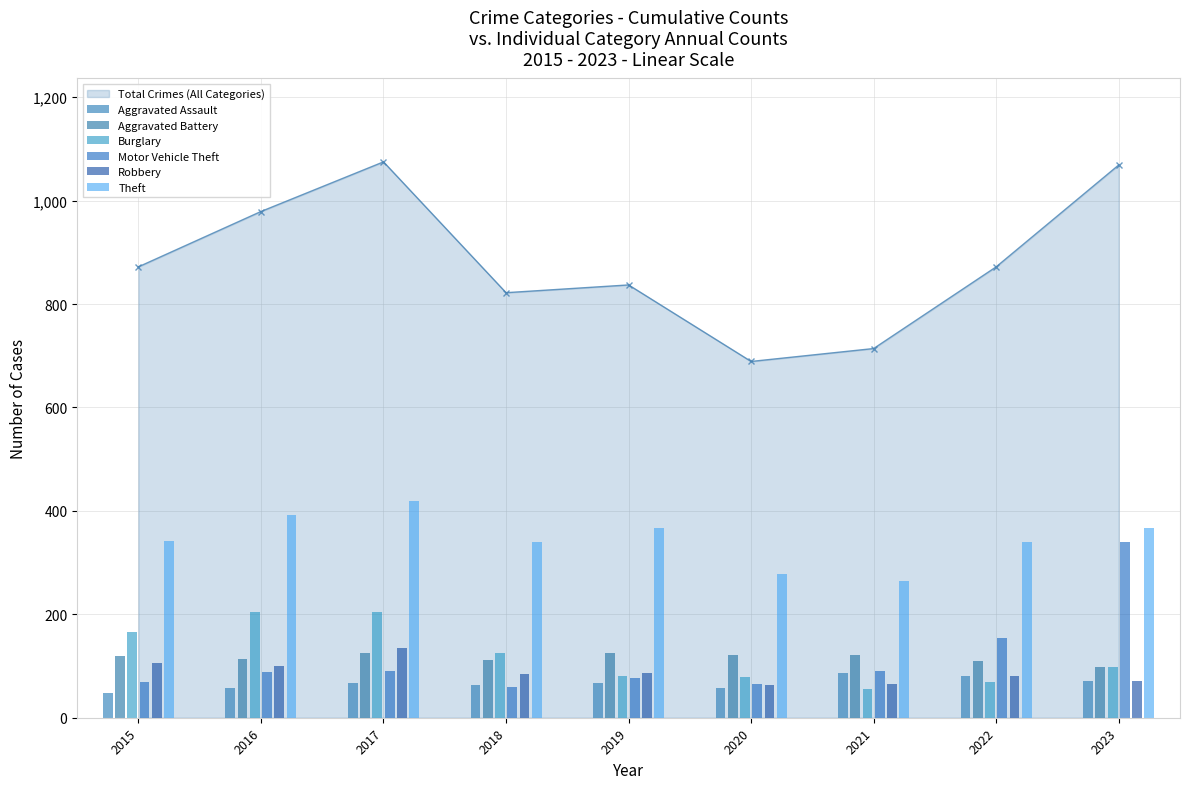

At which category does the chart reach its peak across all series?

2017